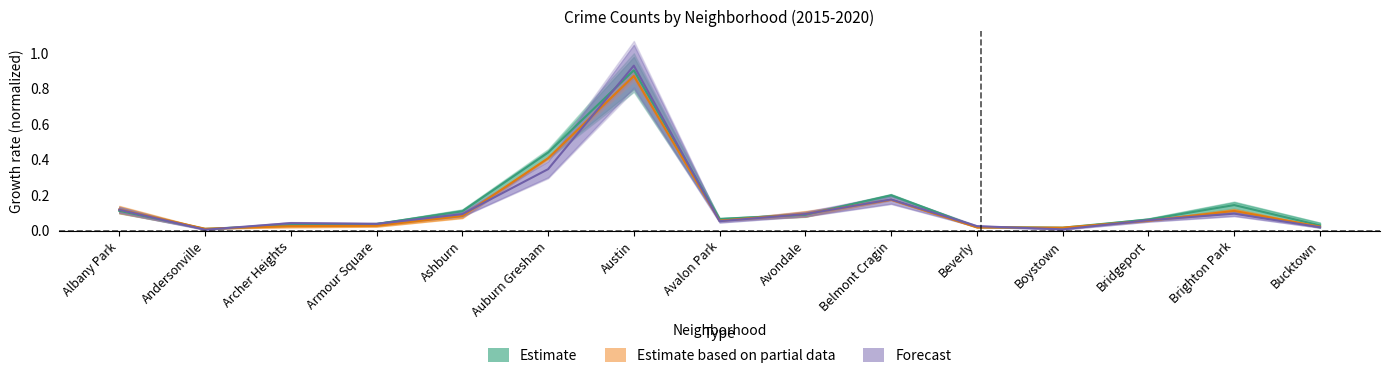

At how many categories does at least one series exceed 0?

15